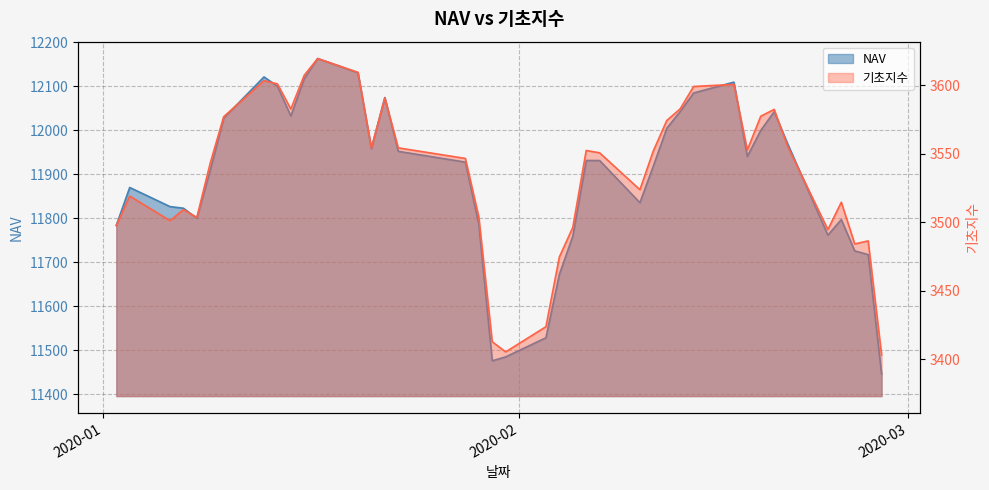

True or false: 기초지수 has more than 2 points higher than both neighbors.

True